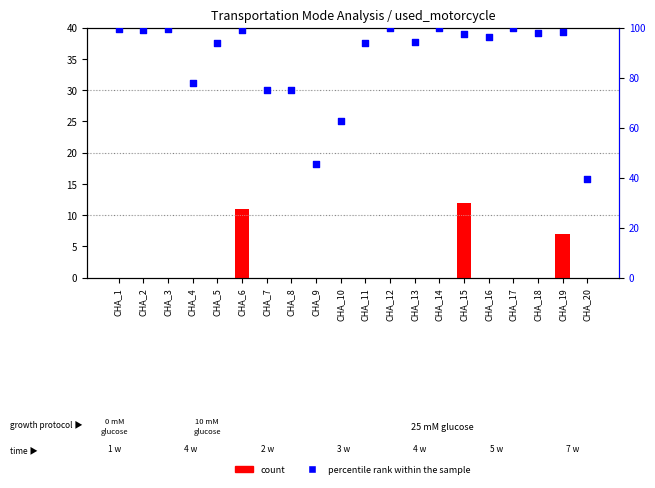

Which series has the largest total across all categories?

percentile rank within the sample